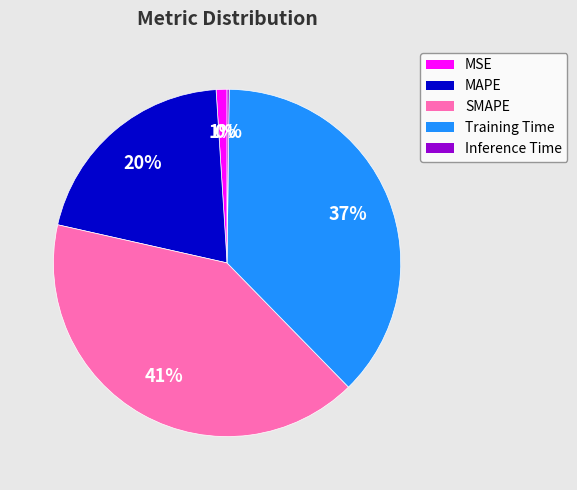

Which category has the biggest portion of the pie?

SMAPE